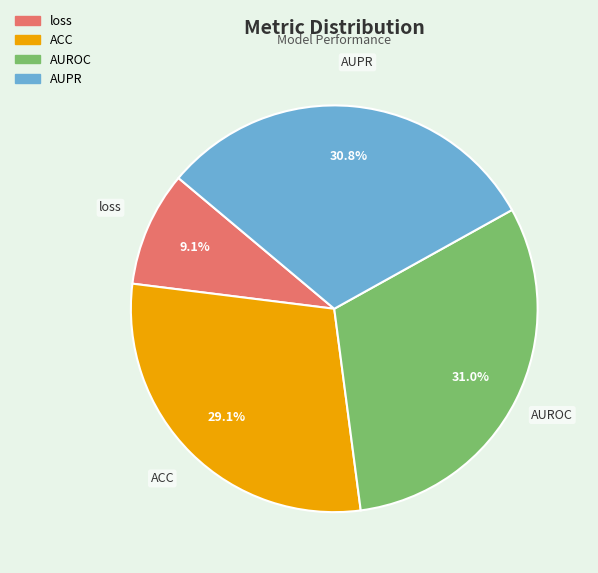

How many slices are in this pie chart?

4